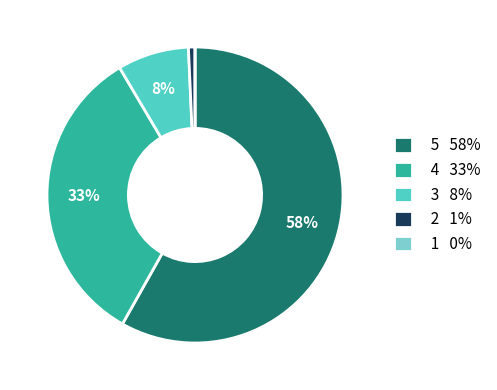

The 5 slice represents 58% of the pie. True or false?

True